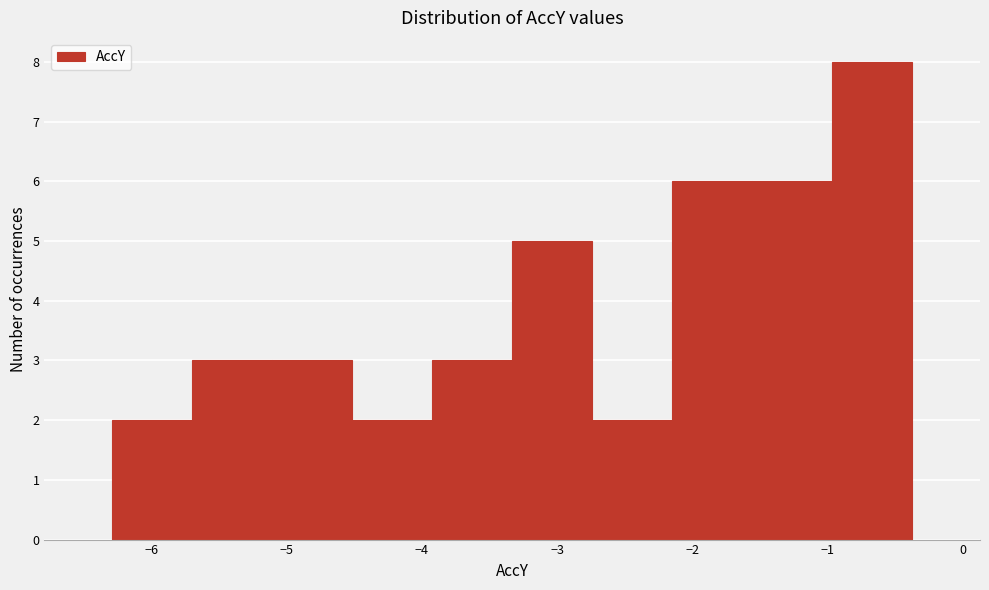

Reading left to right, transcribe this chart: for each bar, give the range it covers on the x-axis and its height. Neither the bar edges nor the heights are printed on the chart, so give them approximately, as read against the axes.

-6.3 to -5.7: 2
-5.7 to -5.1: 3
-5.1 to -4.5: 3
-4.5 to -3.9: 2
-3.9 to -3.3: 3
-3.3 to -2.7: 5
-2.7 to -2.1: 2
-2.1 to -1.6: 6
-1.6 to -1.0: 6
-1.0 to -0.4: 8